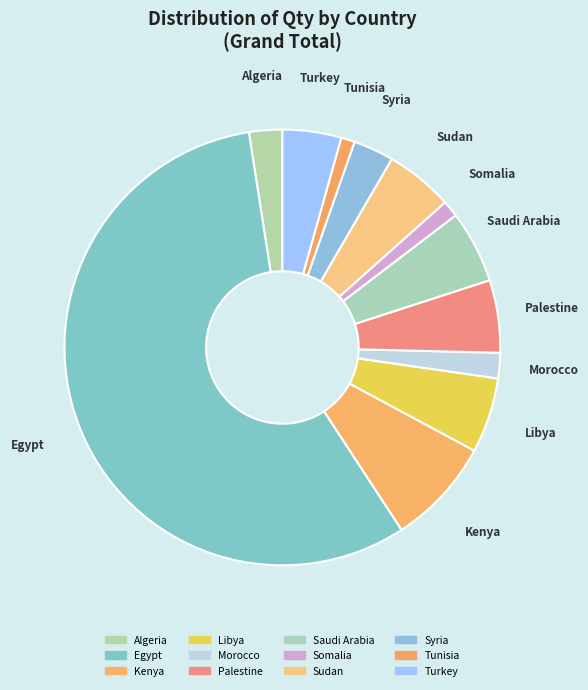

What is the change in value from Palestine to Sudan?

-690